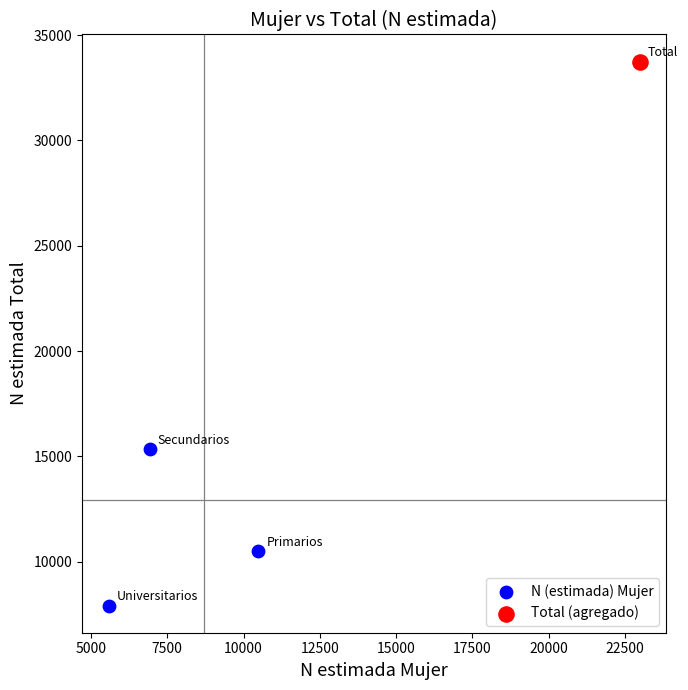

What are all the series names shown in the legend?

N (estimada) Mujer, Total (agregado)